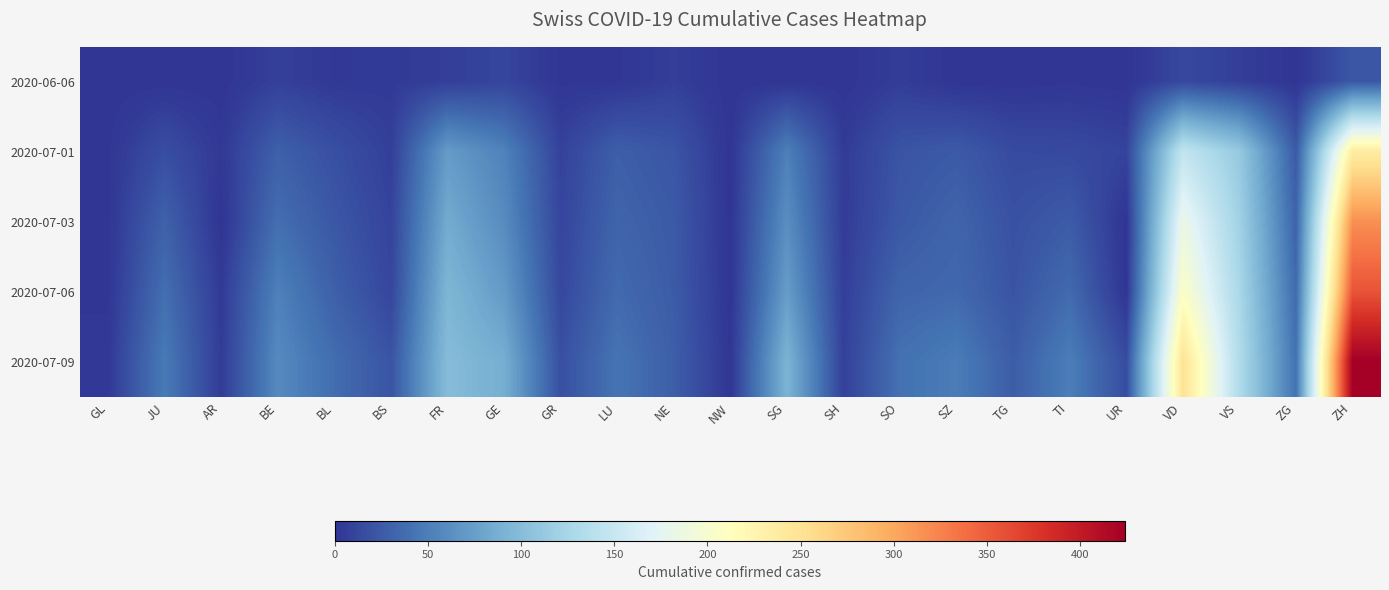

How many data points does each series have?

23